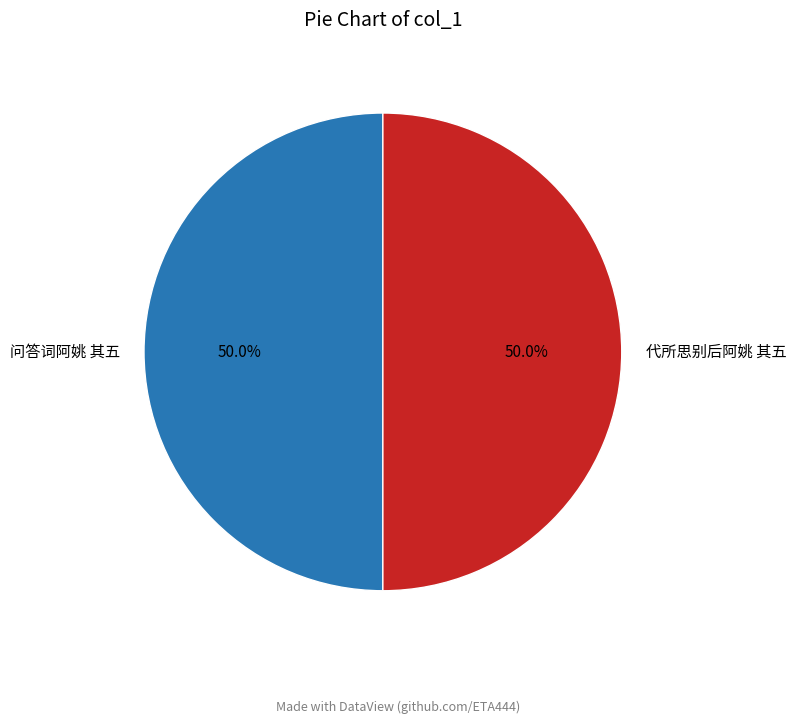

Count the number of slices in the pie.

2